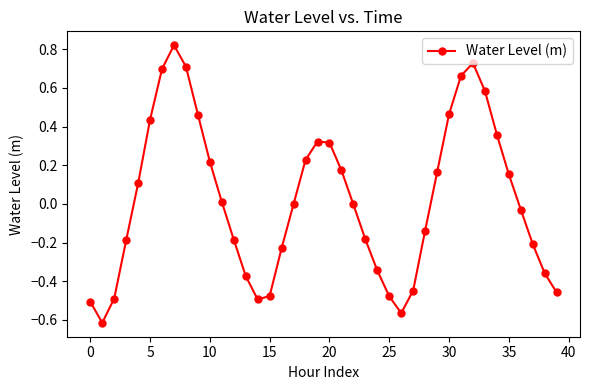

What is the difference between the maximum and second lowest values?

1.4